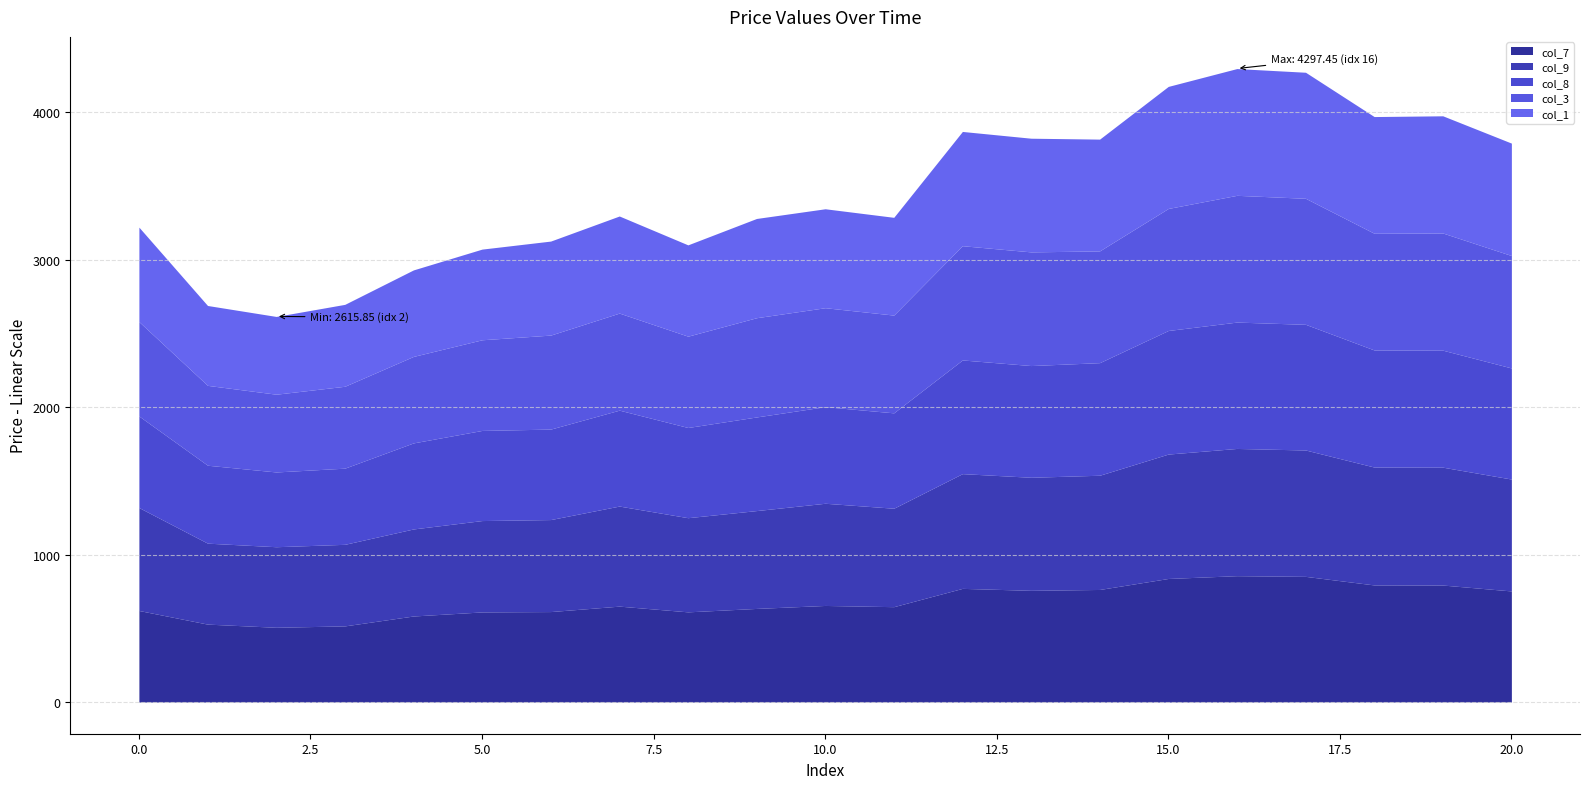

What is the sum of the col_1 values at 20 and 4?

1349.5